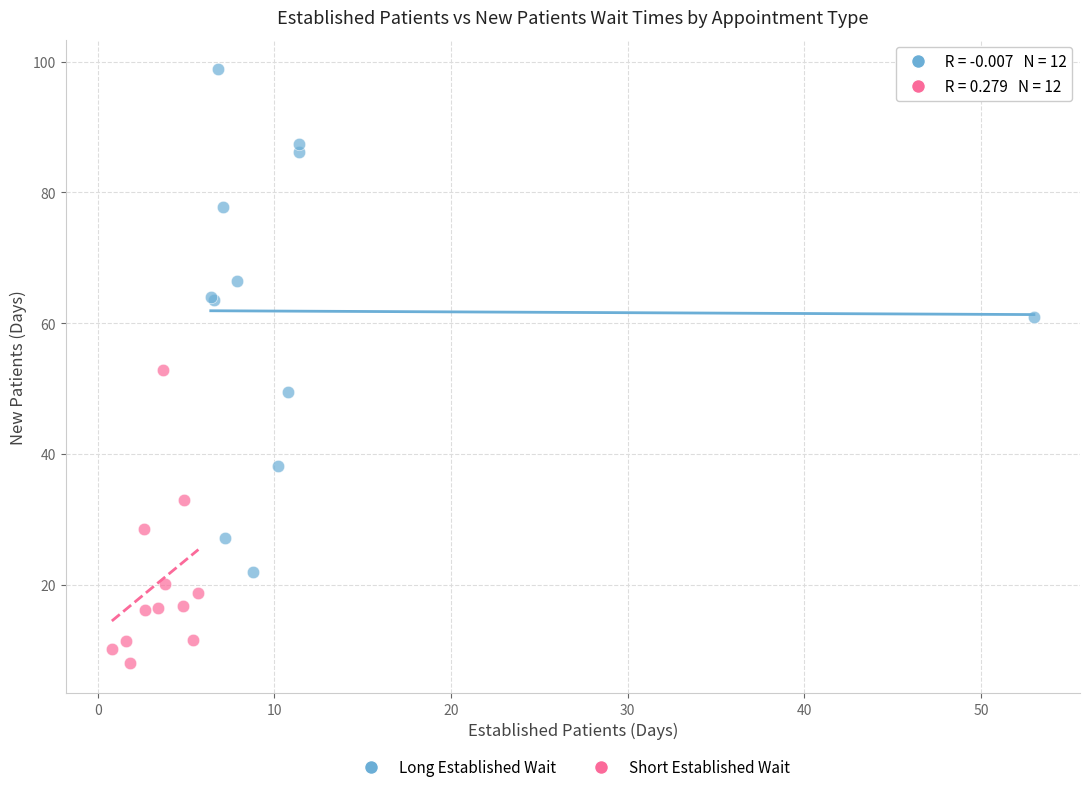

Which series contains the lowest Y value?

Short Established Wait